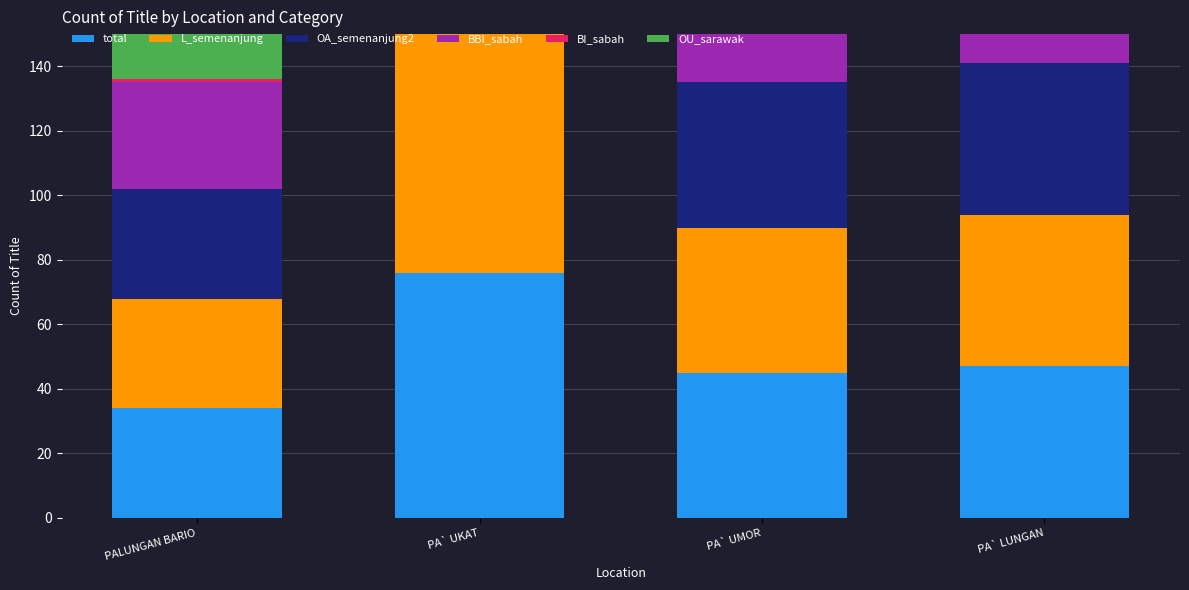

What is the total value across all series at PA` UKAT?

372